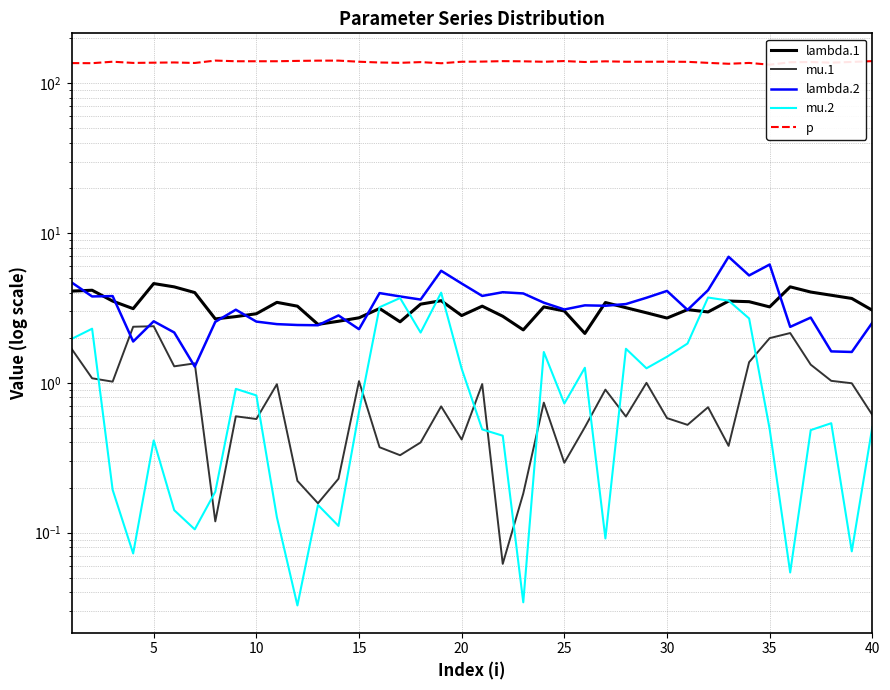

What is the average value of the p series?

138.6